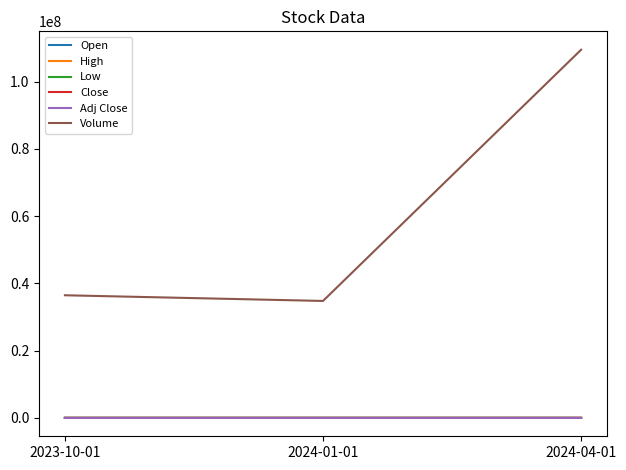

What is the spread (max minus min) of values at 2024-04-01?

109496166.7